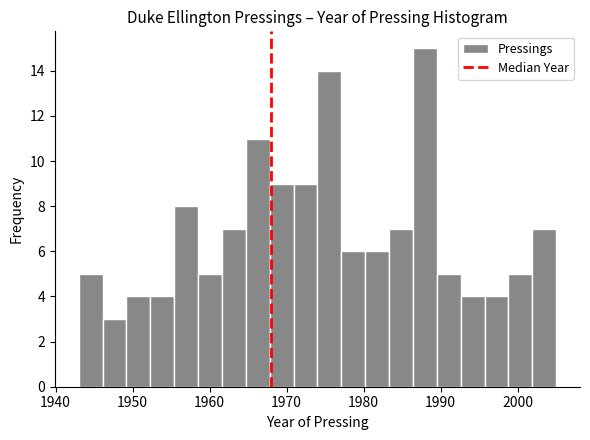

Read against the x-axis, roughly where is the centre of the tallest bar?

1988